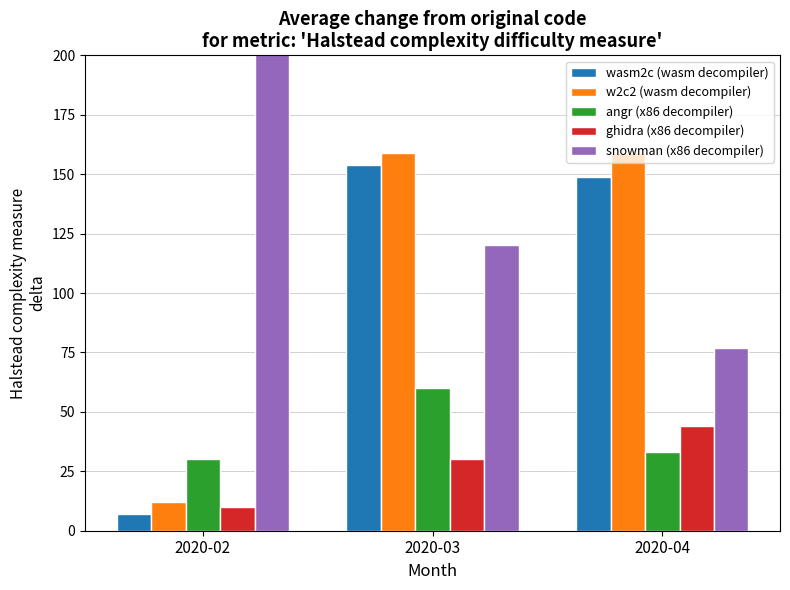

Which series has the largest total across all categories?

snowman (x86 decompiler)